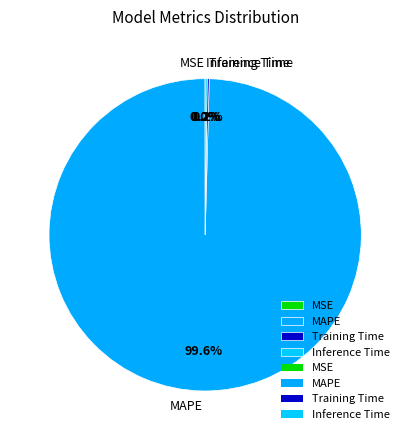

Which slice represents more than half of the pie?

MAPE